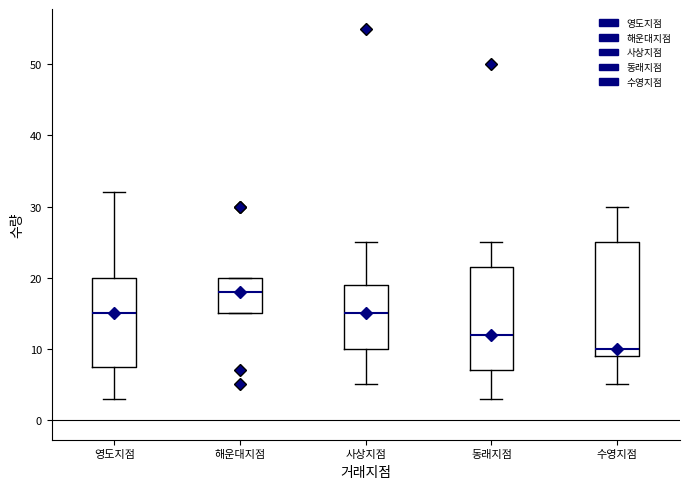

Where does the median line of the box for 사상지점 sit on the y-axis? The values are not printed on the chart, so give them approximately, as read against the axis.

15